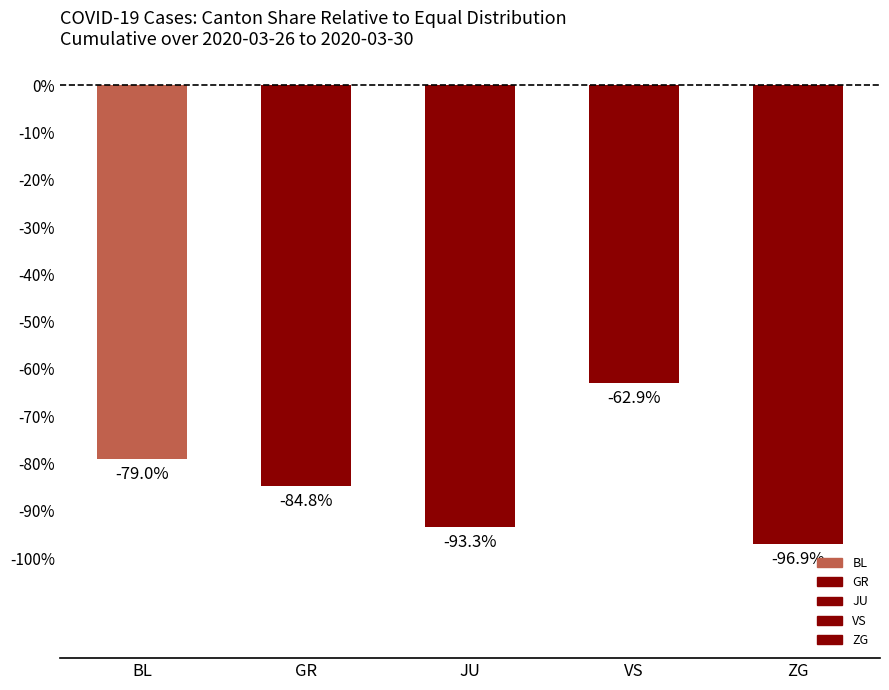

What is the change in value from BL to VS?

+16.1